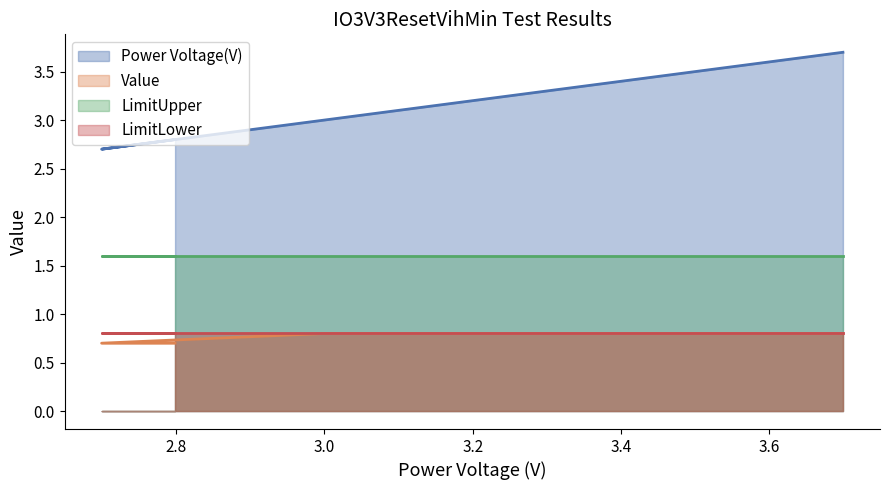

True or false: Value and Power Voltage(V) intersect in this chart.

False